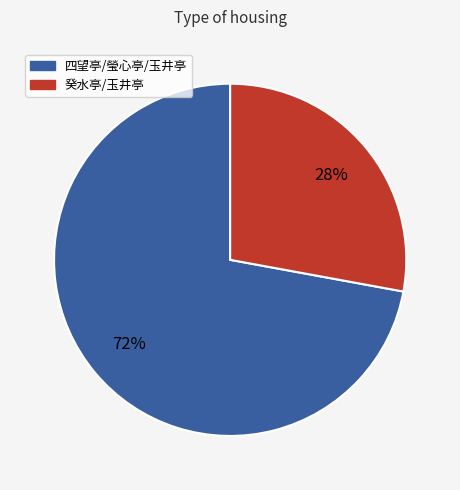

Does any single category account for the majority?

Yes